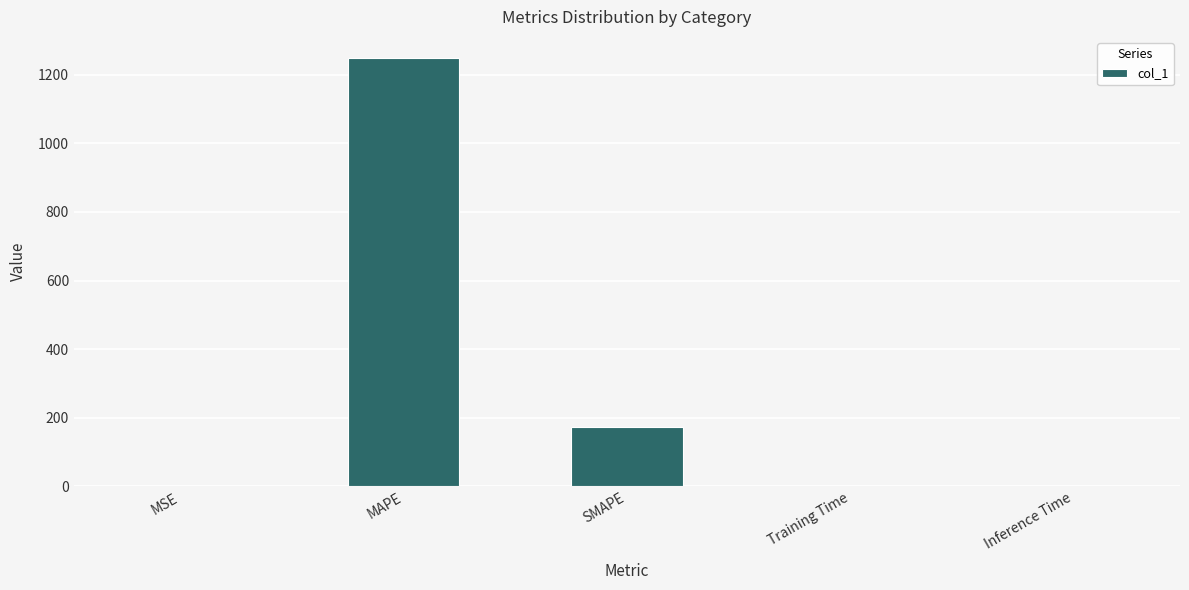

What is the approximate value at SMAPE?

172.4